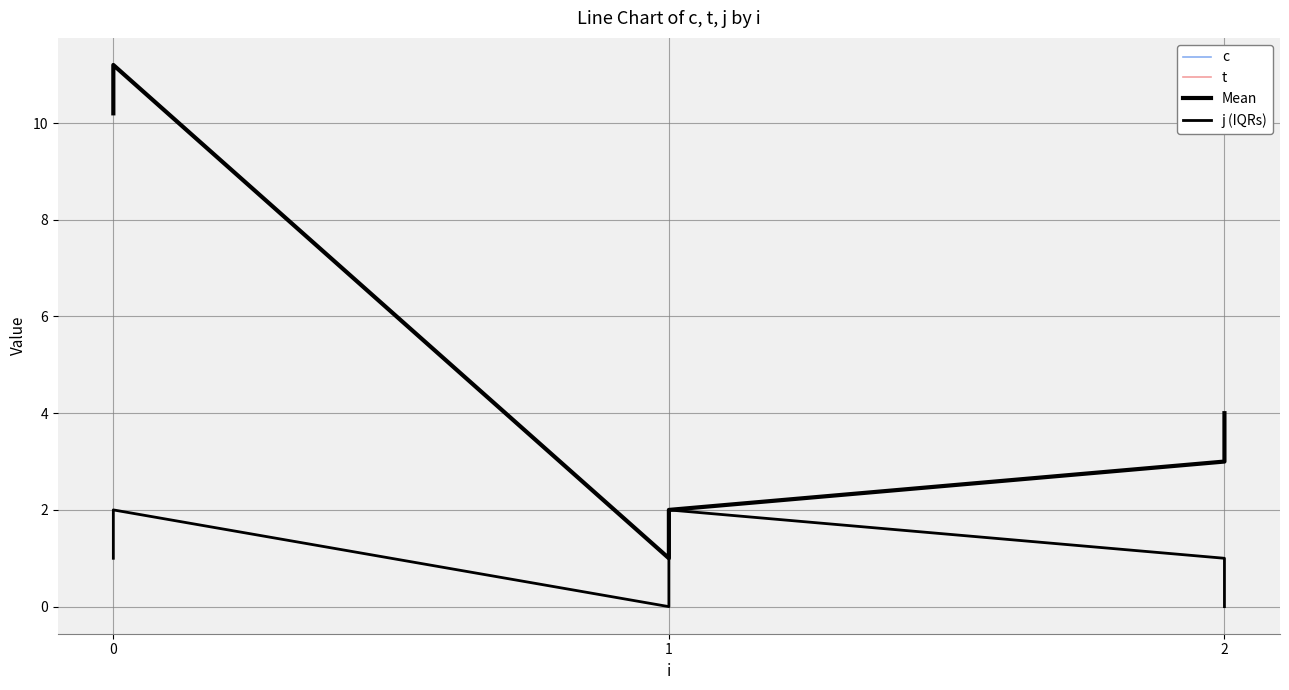

Reading right to left, extract all data points from this chart.

c: 4.0	3.0	2.0	1.0	11.2	10.2
t: 4.0	3.0	2.0	1.0	11.2	10.2
Mean: 4.0	3.0	2.0	1.0	11.2	10.2
j (IQRs): 0.0	1.0	2.0	0.0	2.0	1.0